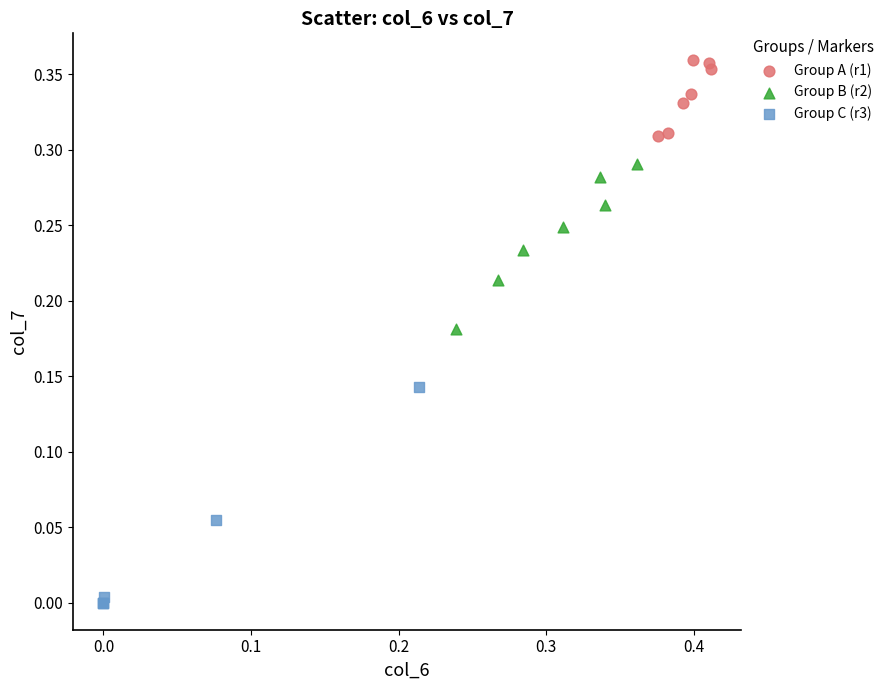

What are all the series names shown in the legend?

Group A (r1), Group B (r2), Group C (r3)